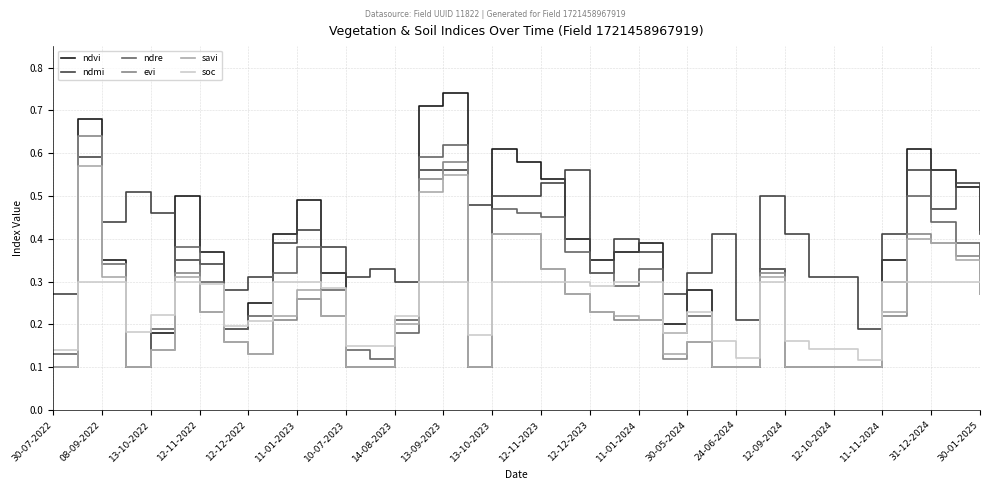

Which series has the widest spread of values?

ndvi